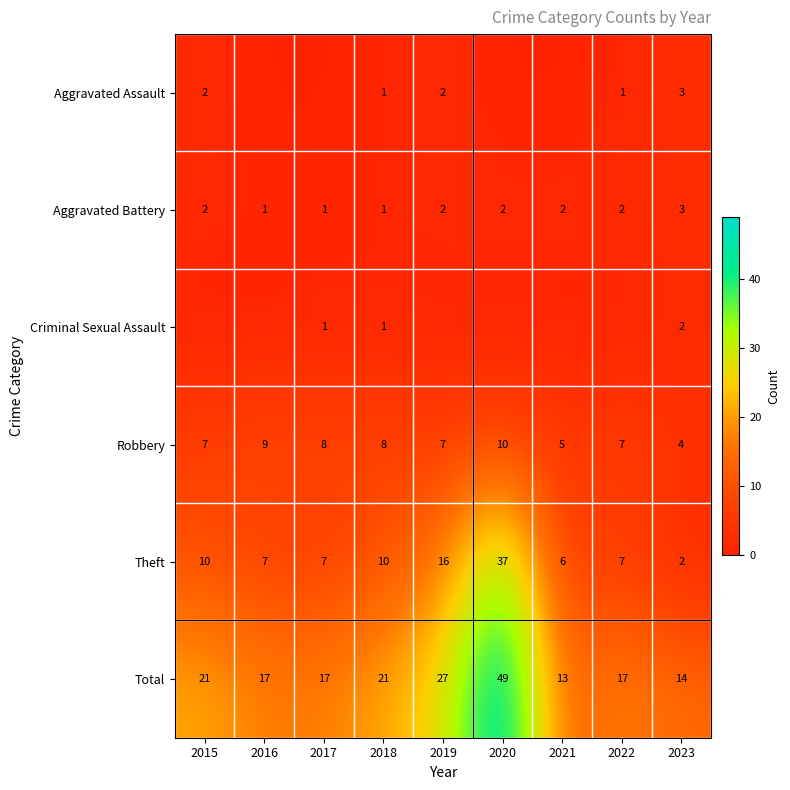

Which has a higher value, 2018 or 2019?

2019